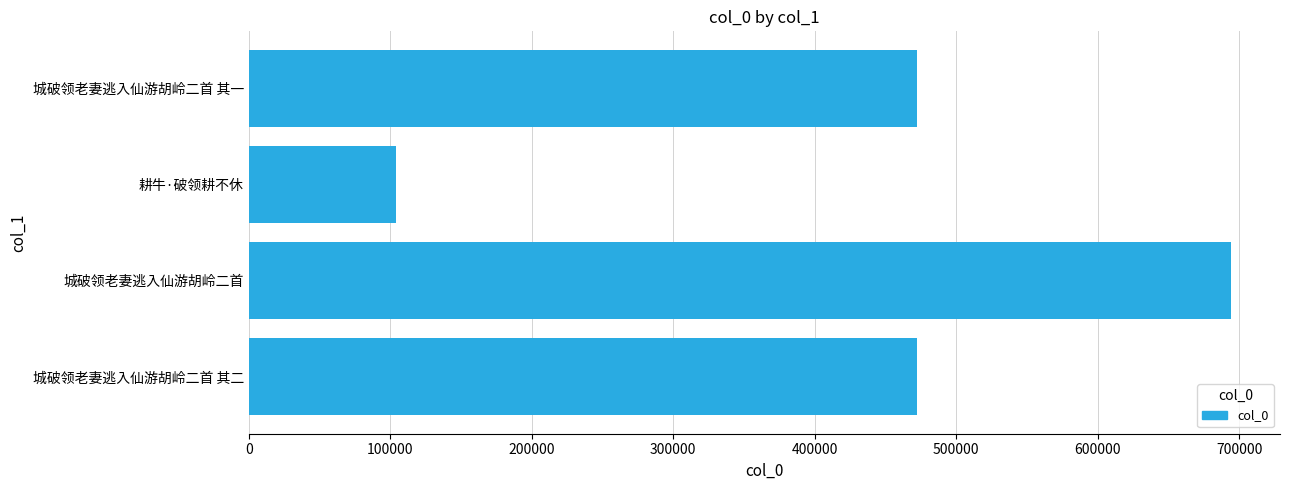

What is the change in value from 城破领老妻逃入仙游胡岭二首 其二 to 耕牛·破领耕不休?

-368458